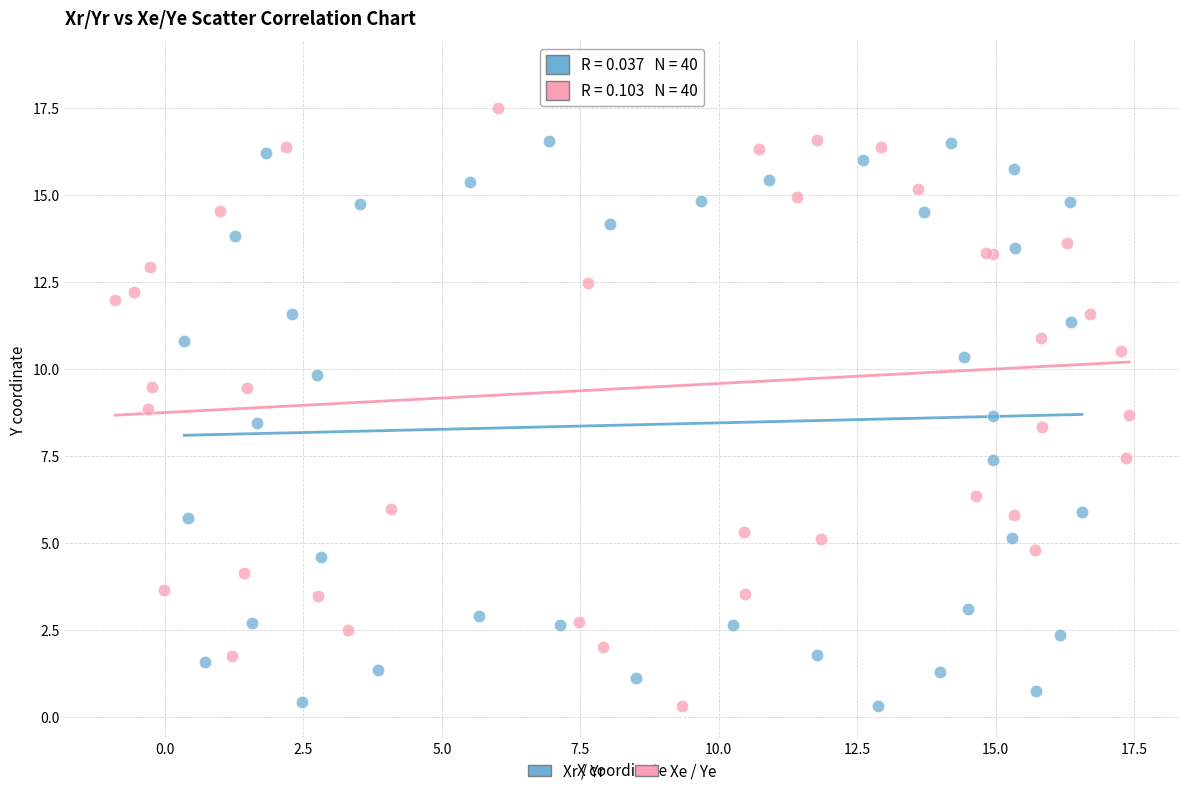

Which series reaches the maximum Y coordinate?

Xe / Ye